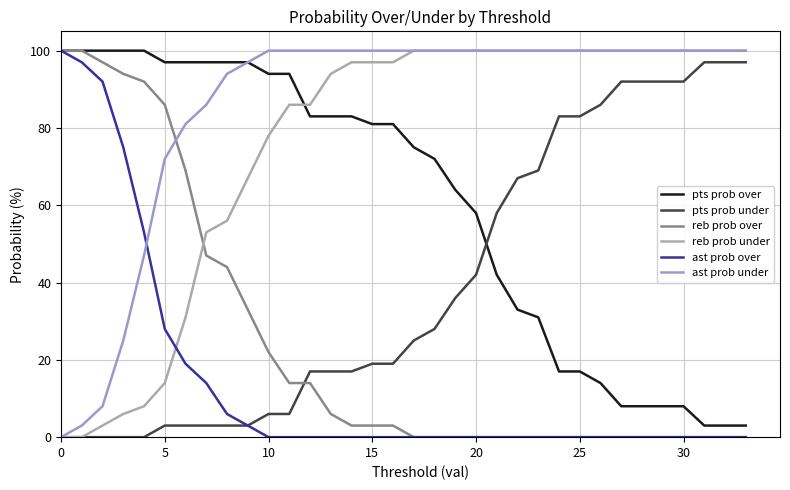

How many intersections are there between ast prob under and reb prob over?

1